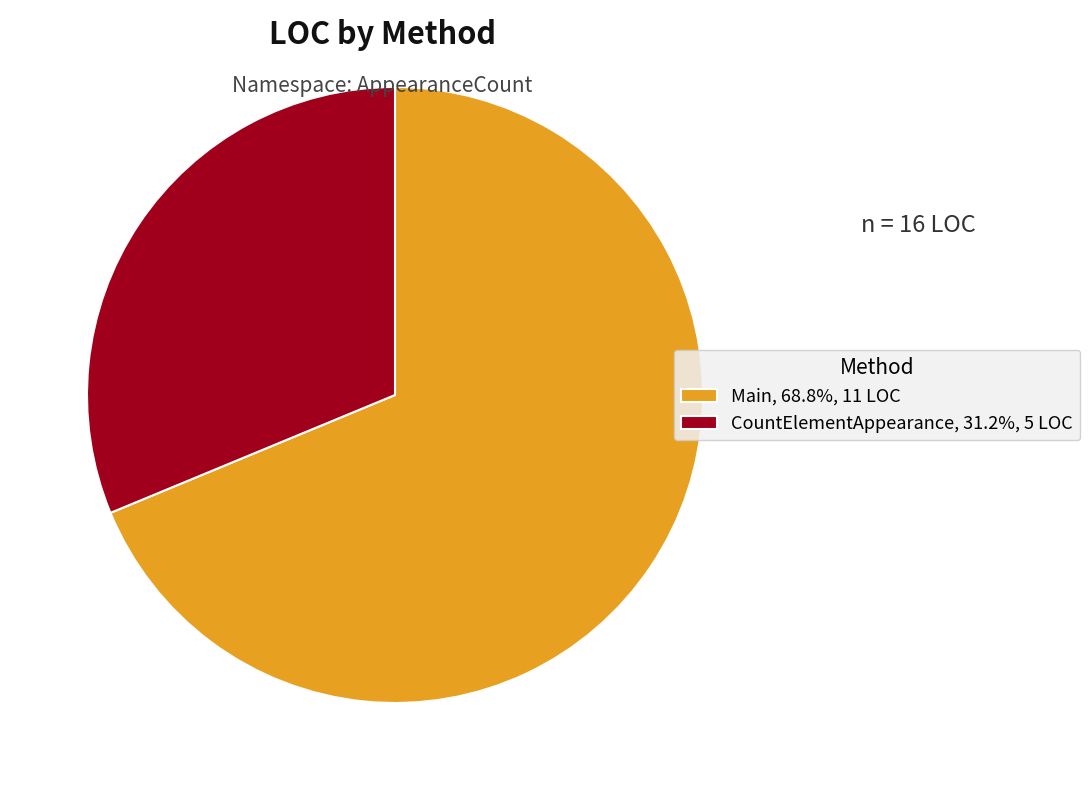

Is there a majority slice in this chart?

Yes